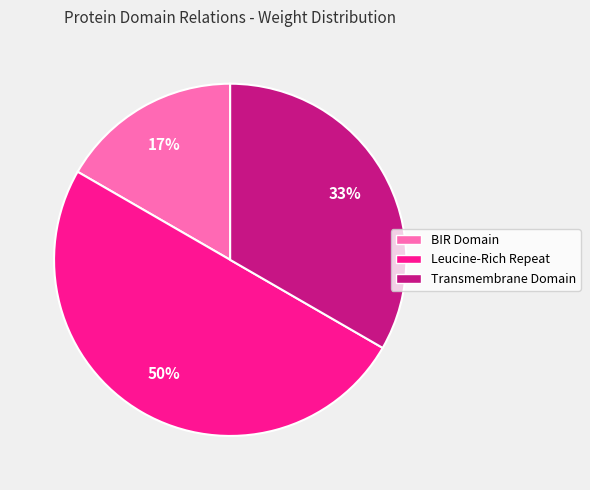

Which has a higher value, BIR Domain or Leucine-Rich Repeat?

Leucine-Rich Repeat